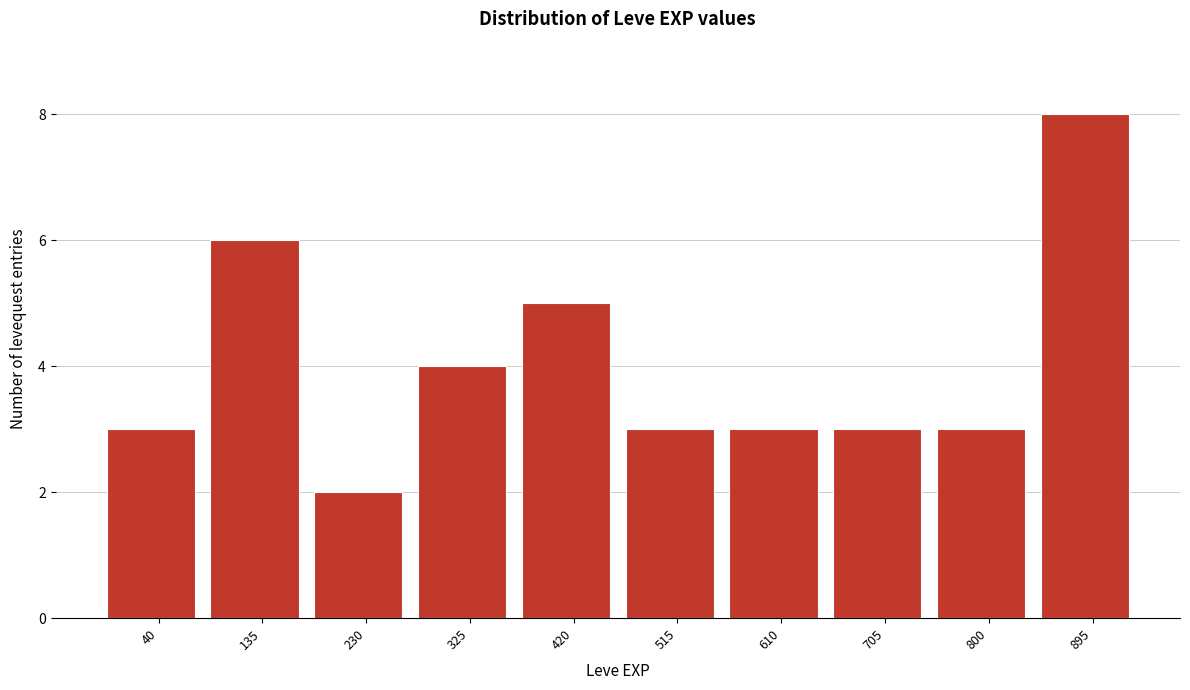

Reading right to left, extract all data points from this chart.

895=8	800=3	705=3	610=3	515=3	420=5	325=4	230=2	135=6	40=3